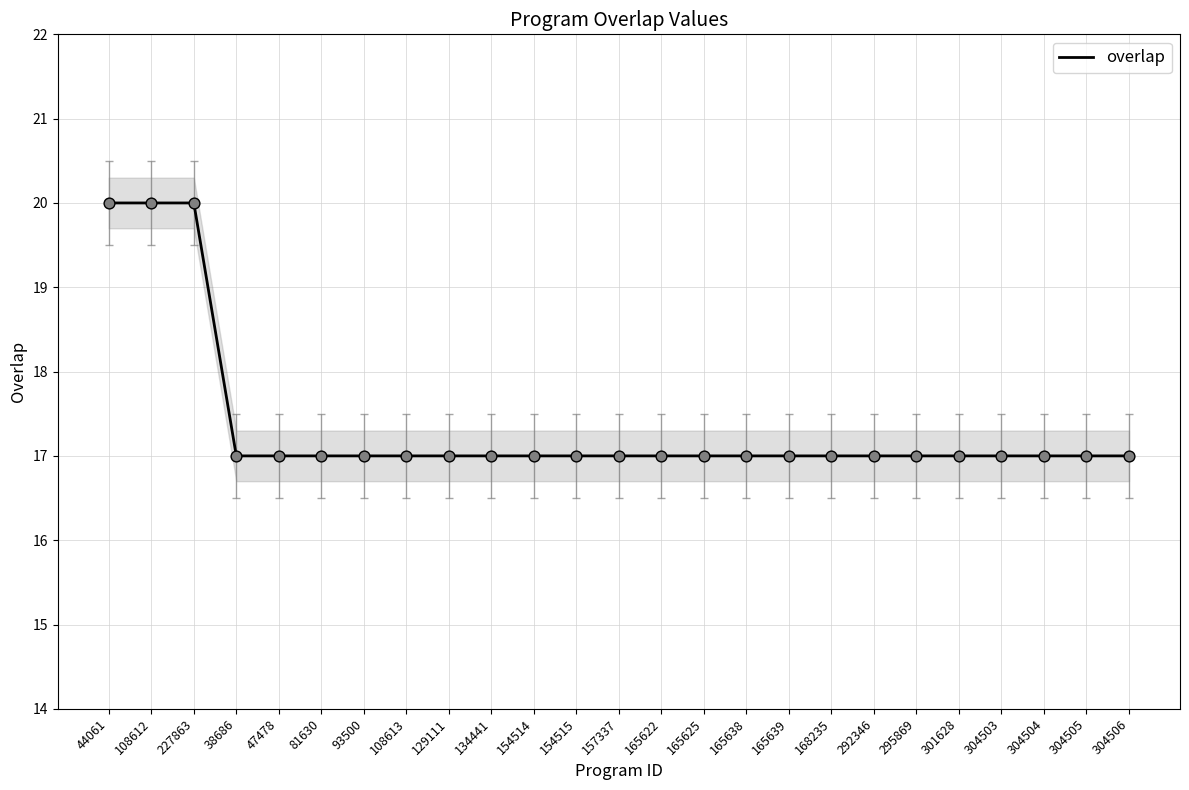

What is the ratio of the value at 165639 to the value at 81630?

1.0